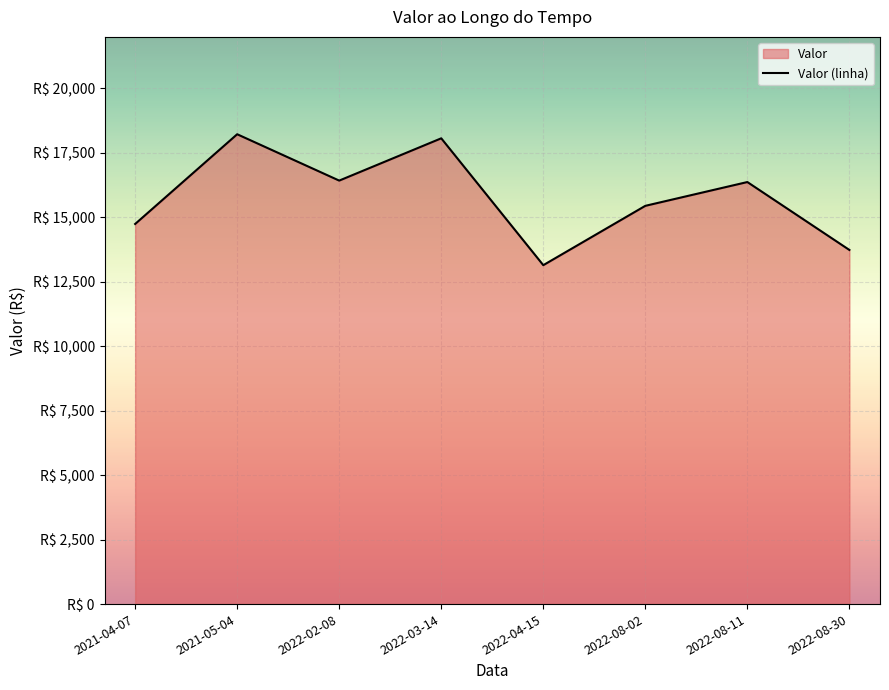

What is the maximum value shown in the chart?

18224.0